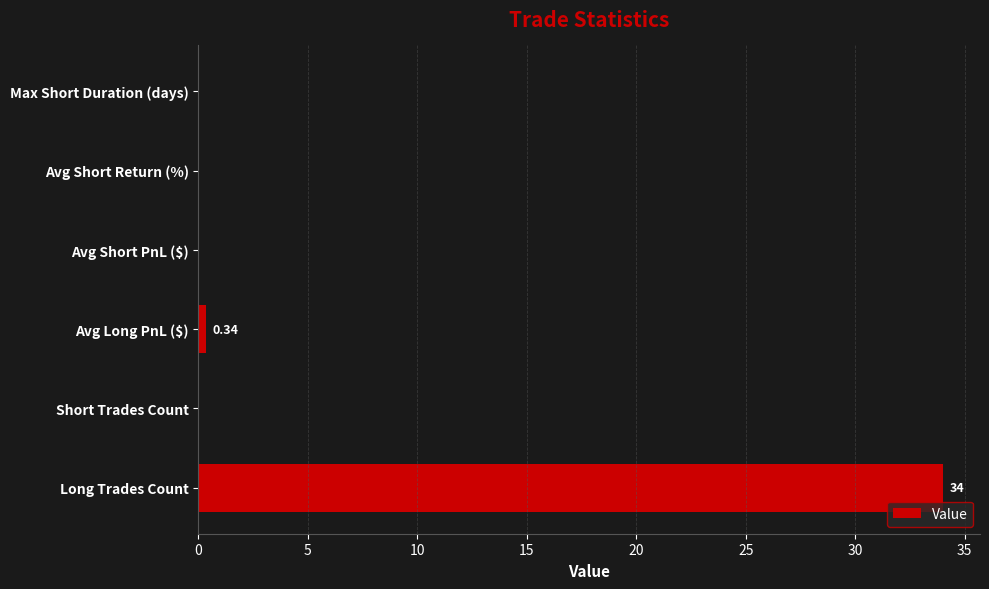

Which has a higher value, Avg Short PnL ($) or Long Trades Count?

Long Trades Count